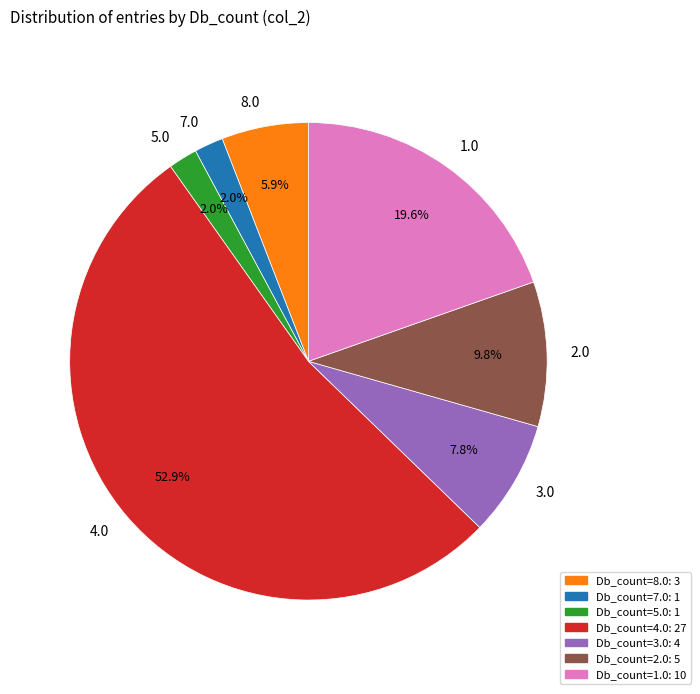

How many segments does this pie chart have?

7